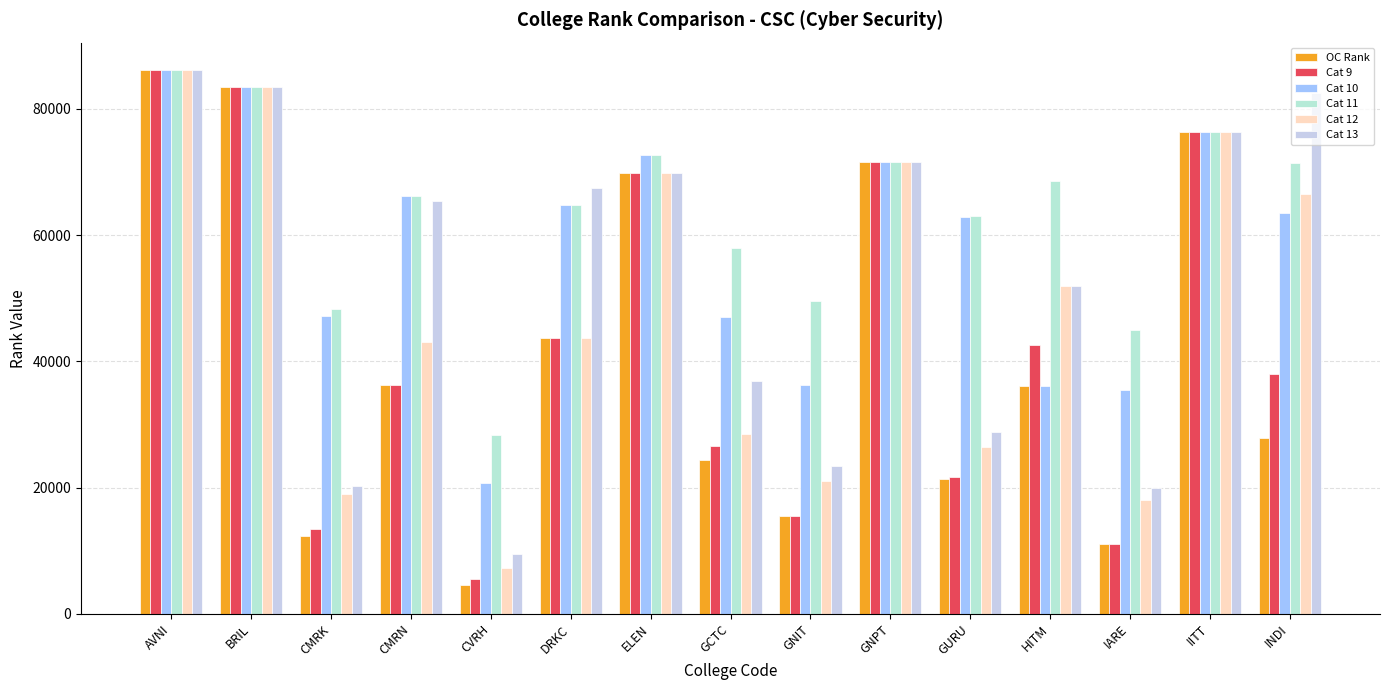

Which has a higher value, DRKC or CMRK?

DRKC